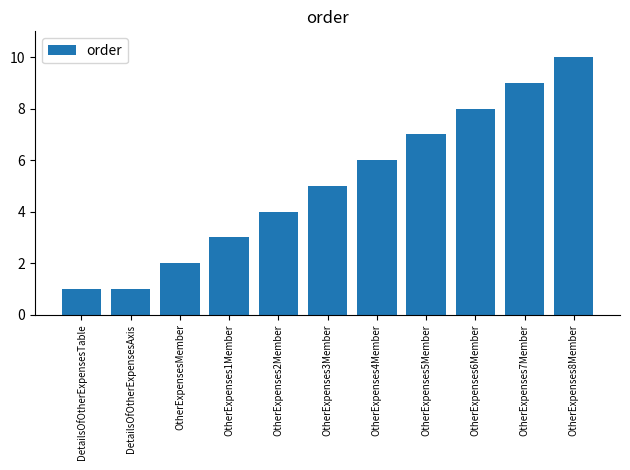

What is the approximate value at OtherExpenses8Member?

10